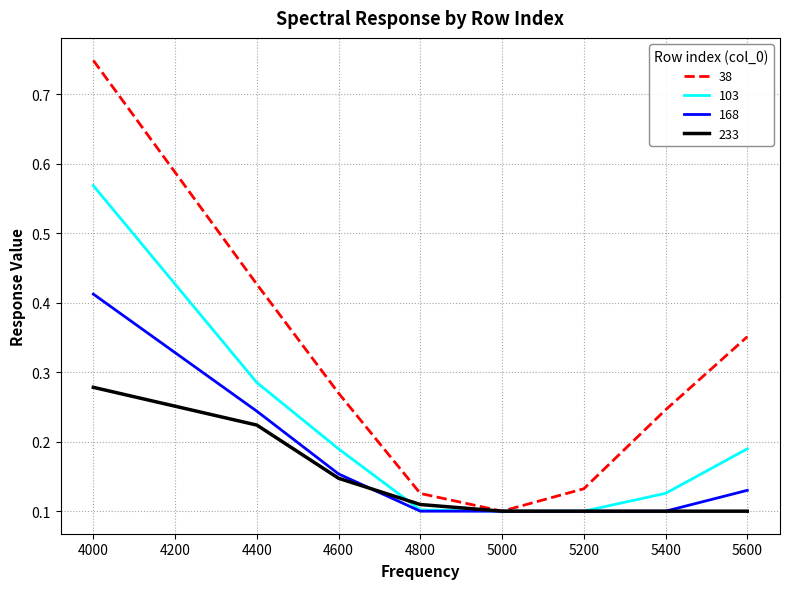

At which category is the sum across all series the highest?

4000